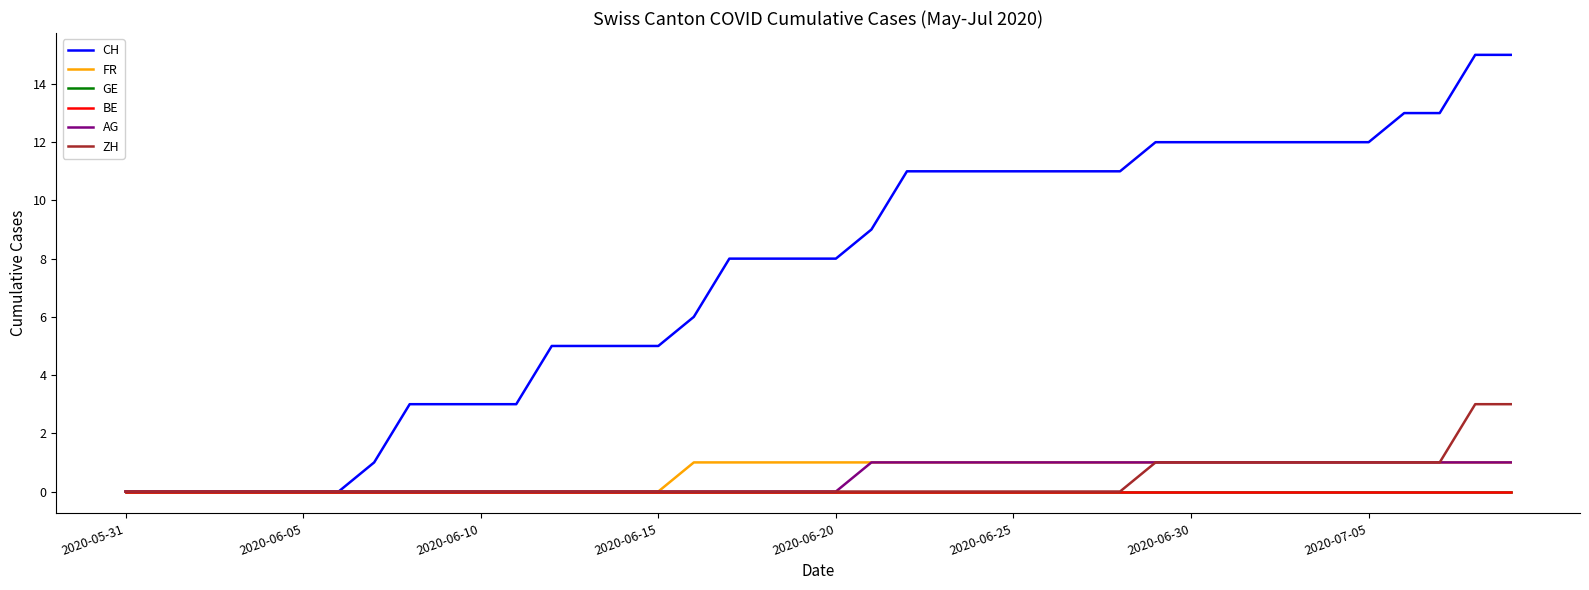

At which label does CH reach its minimum?

2020-05-31